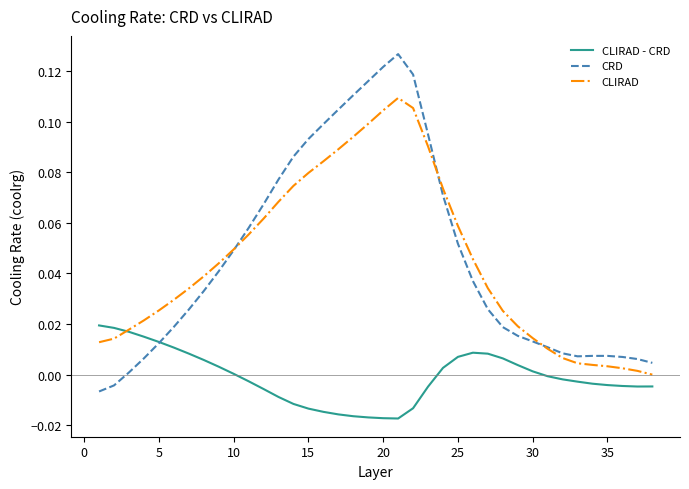

Which series ends up on top after the final intersection of CRD and CLIRAD - CRD?

CRD